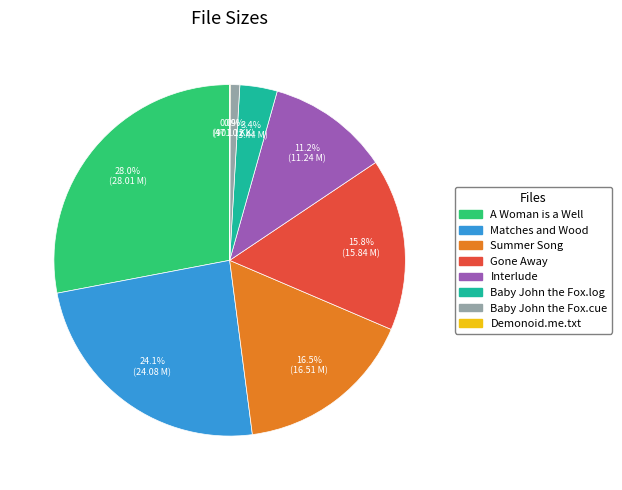

To the nearest percent, what is the average slice percentage?

12%